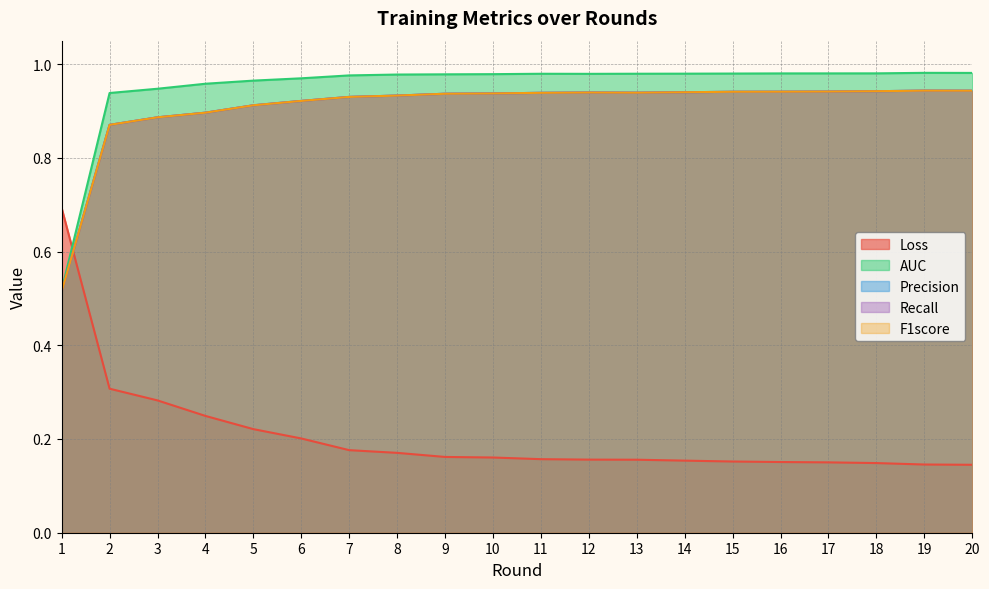

What is the average value of the Precision series?

0.9